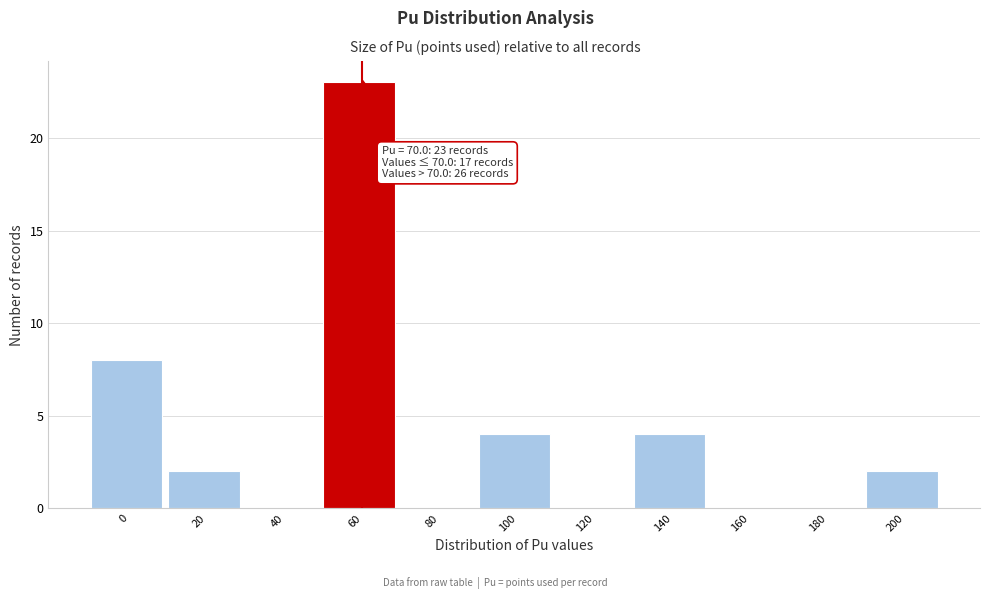

Reading right to left, extract all data points from this chart.

200=2	180=0	160=0	140=4	120=0	100=4	80=0	60=23	40=0	20=2	0=8